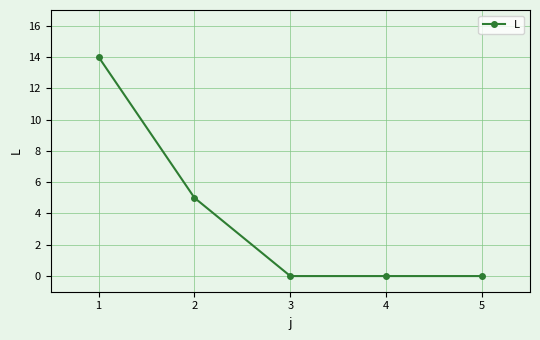

What is the change in value from 2 to 3?

-5